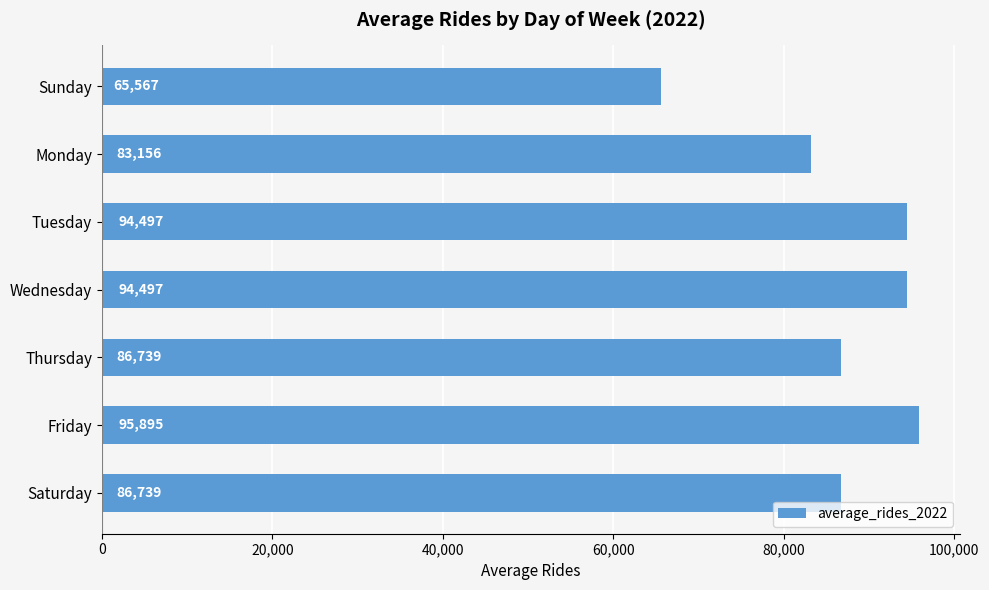

Which label corresponds to the smallest value in the chart?

Sunday